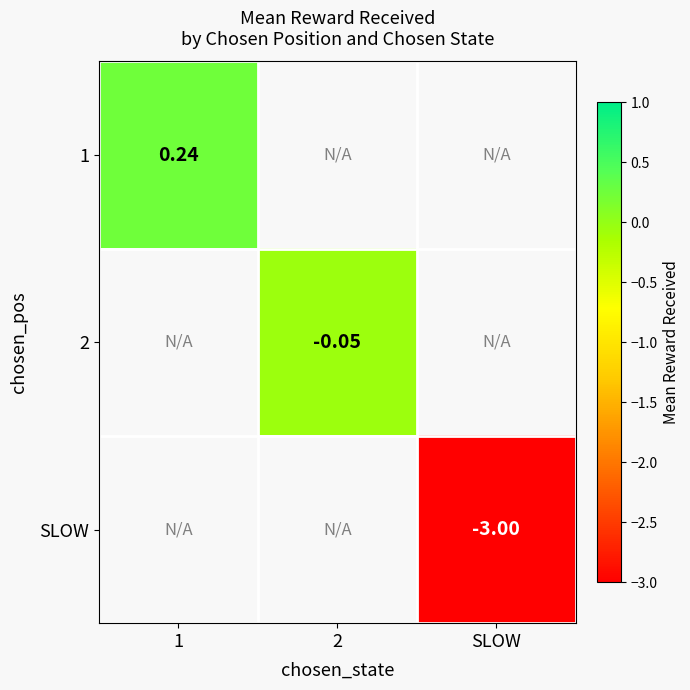

What is the smallest value displayed?

-3.0